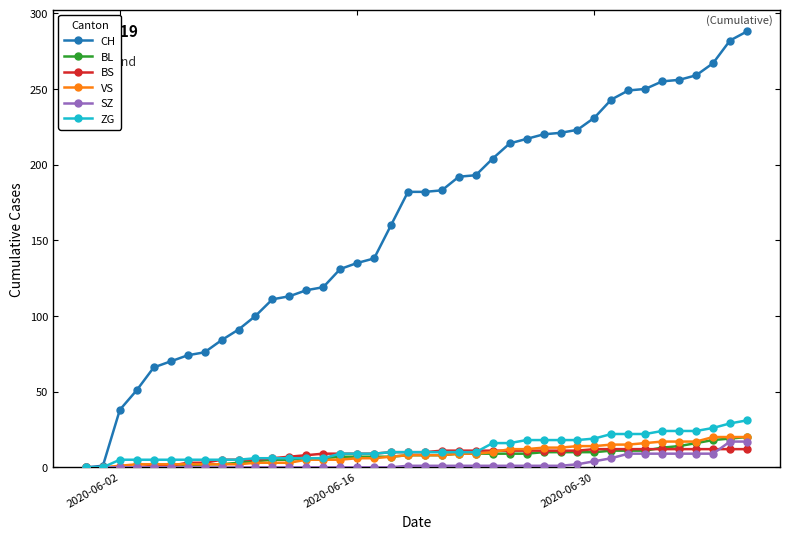

Which series has the largest total across all categories?

CH